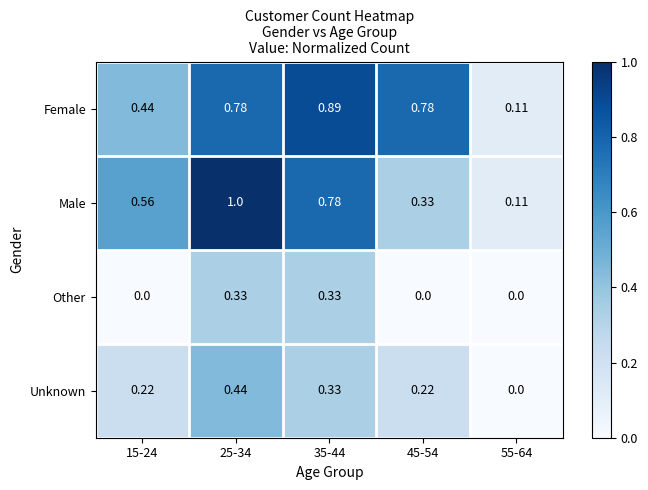

Rank the series at 25-34 from highest to lowest value.

Male, Female, Unknown, Other